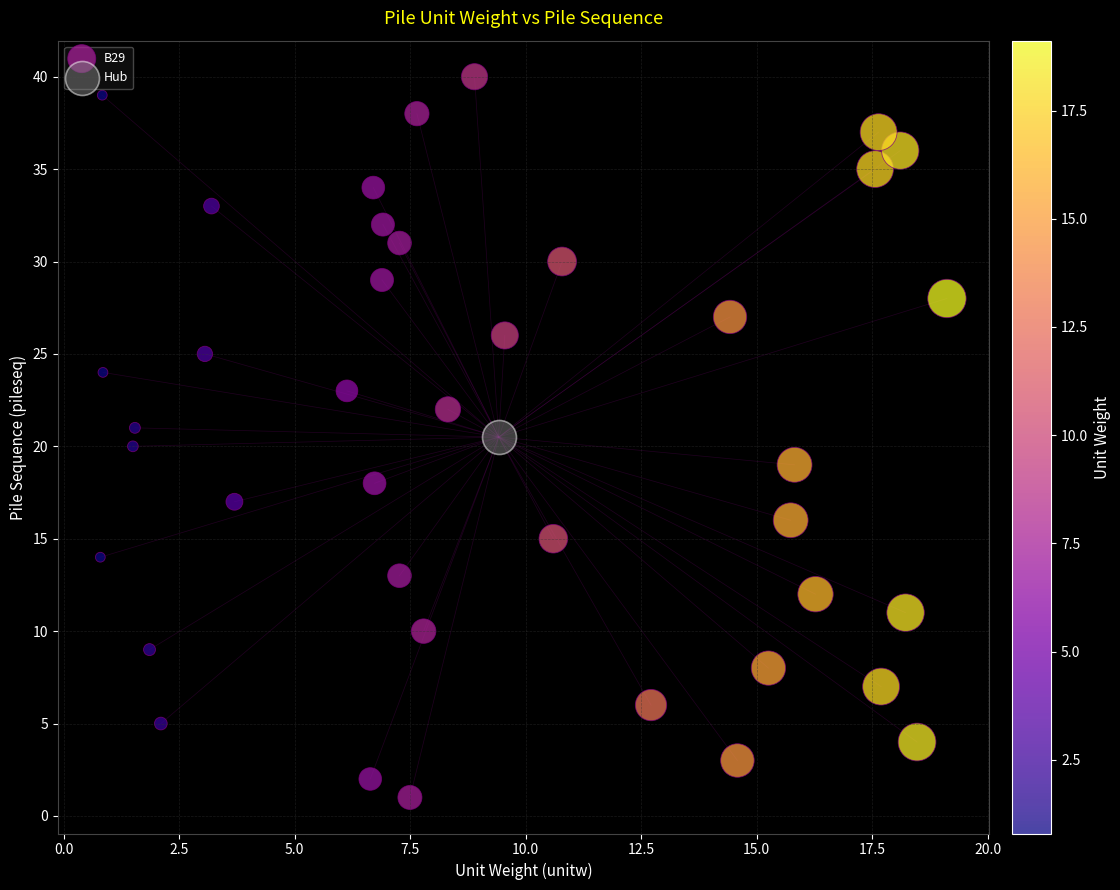

What are all the series names shown in the legend?

B29, Hub